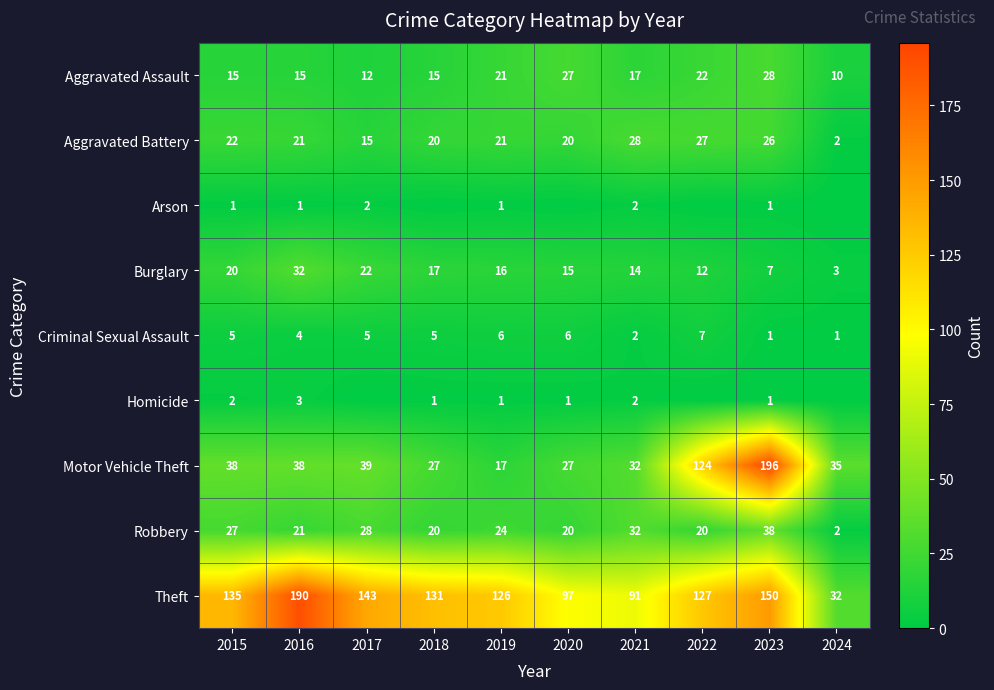

What is the difference between the maximum and minimum values in the Criminal Sexual Assault series?

6